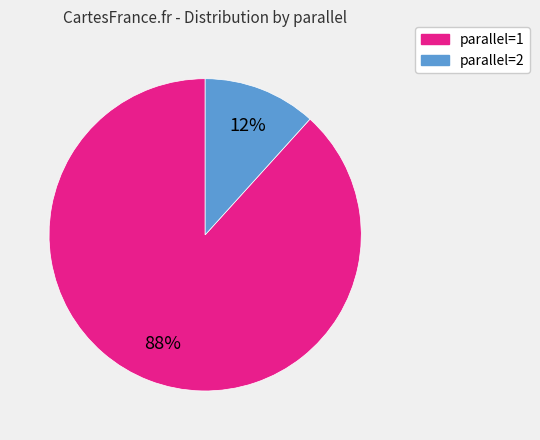

Count the number of slices in the pie.

2